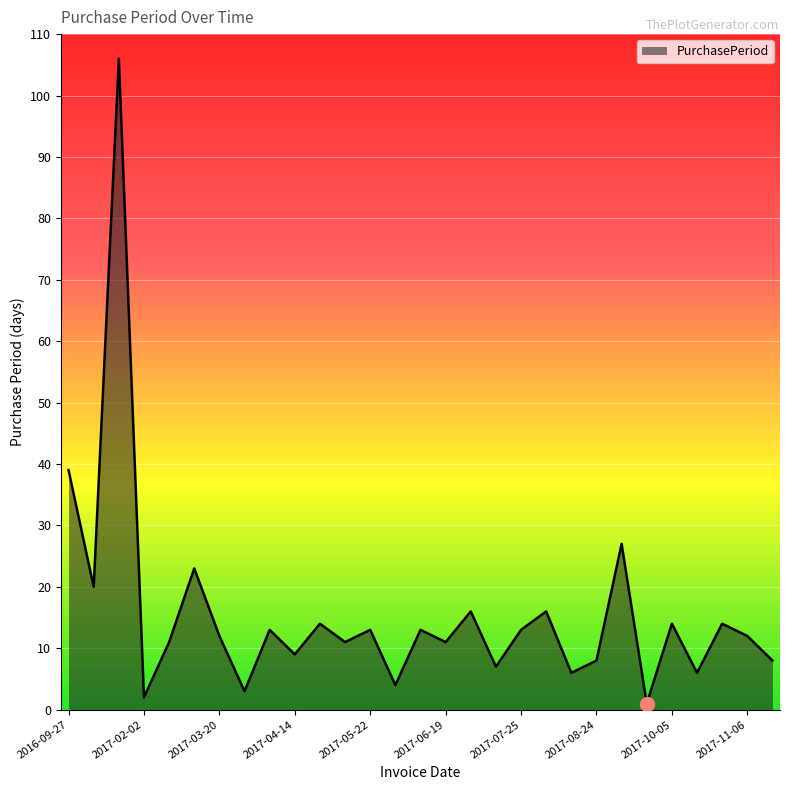

What is the maximum value shown in the chart?

106